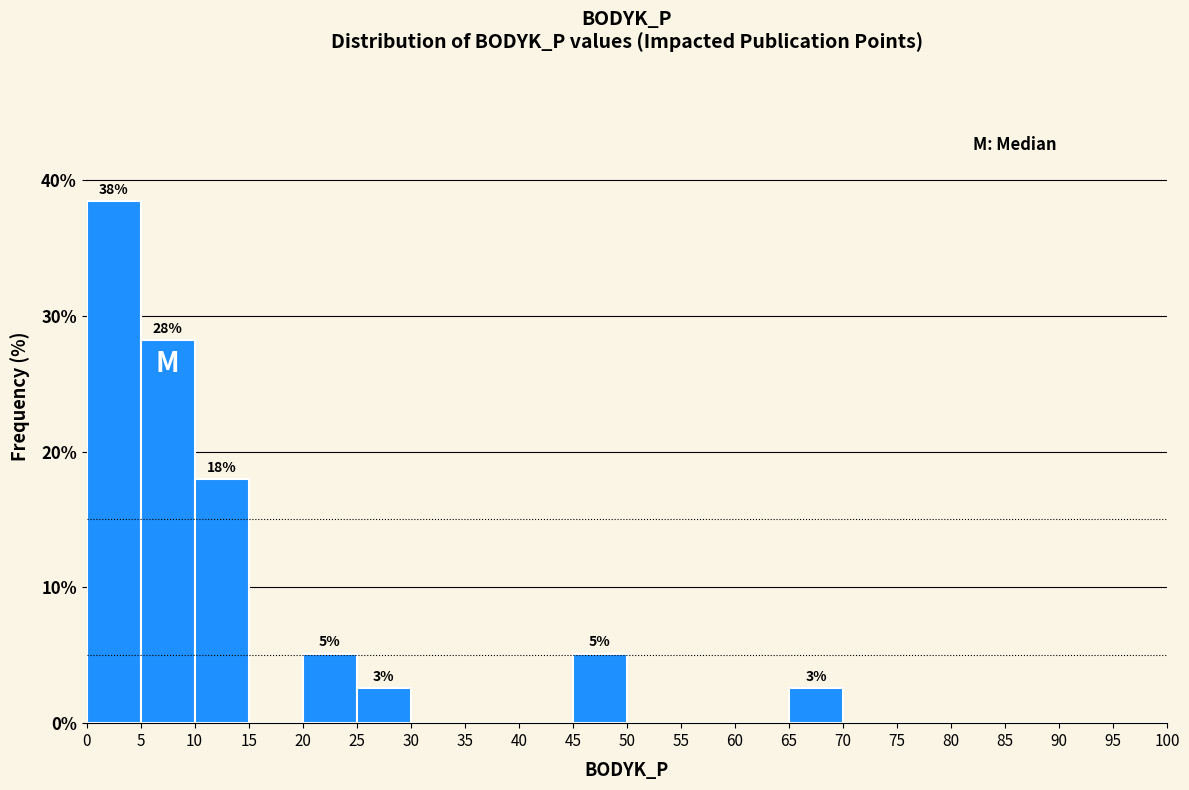

Which range on the x-axis has the tallest bar?

0 to 5